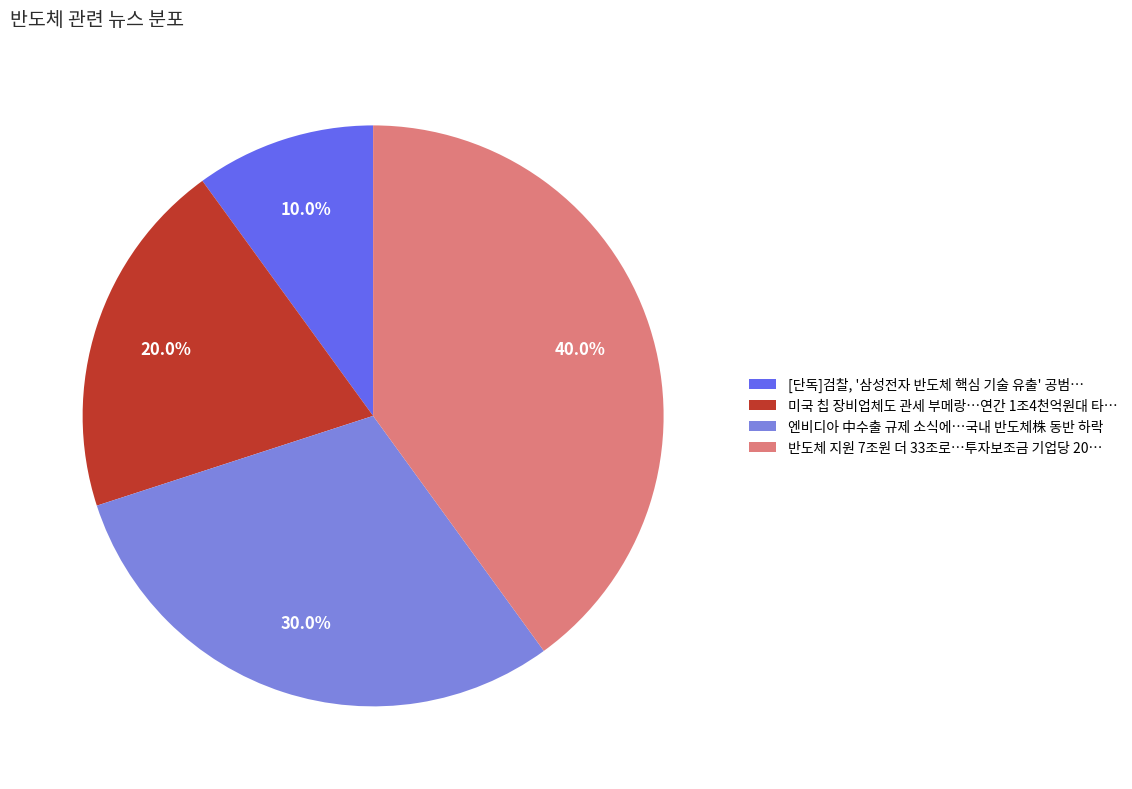

Which category has the smallest portion of the pie?

[단독]검찰, '삼성전자 반도체 핵심 기술 유출' 공범…